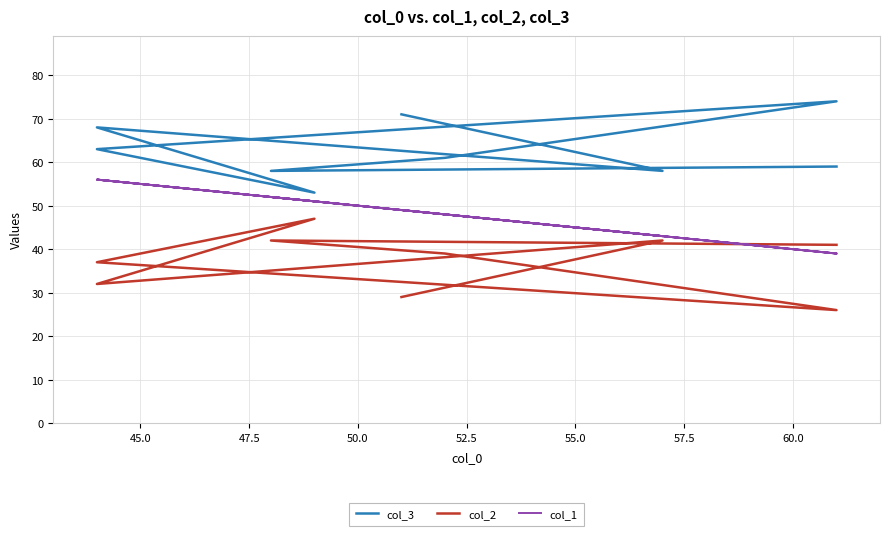

What is the difference between the col_3 values at 47.5 and 55.0?

6